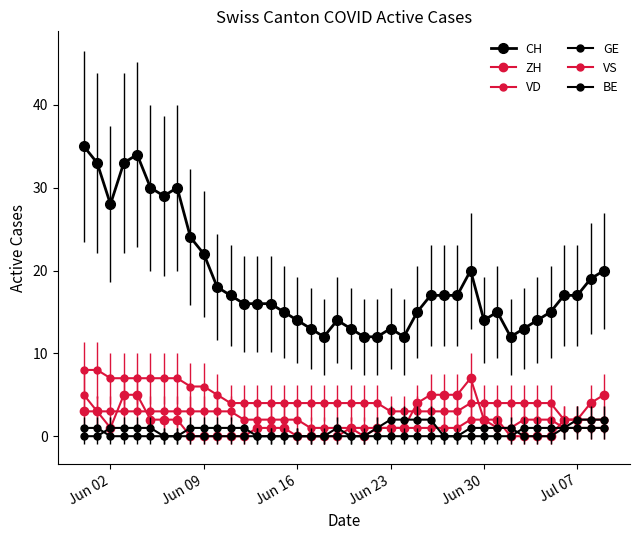

Which series has the widest spread of values?

CH